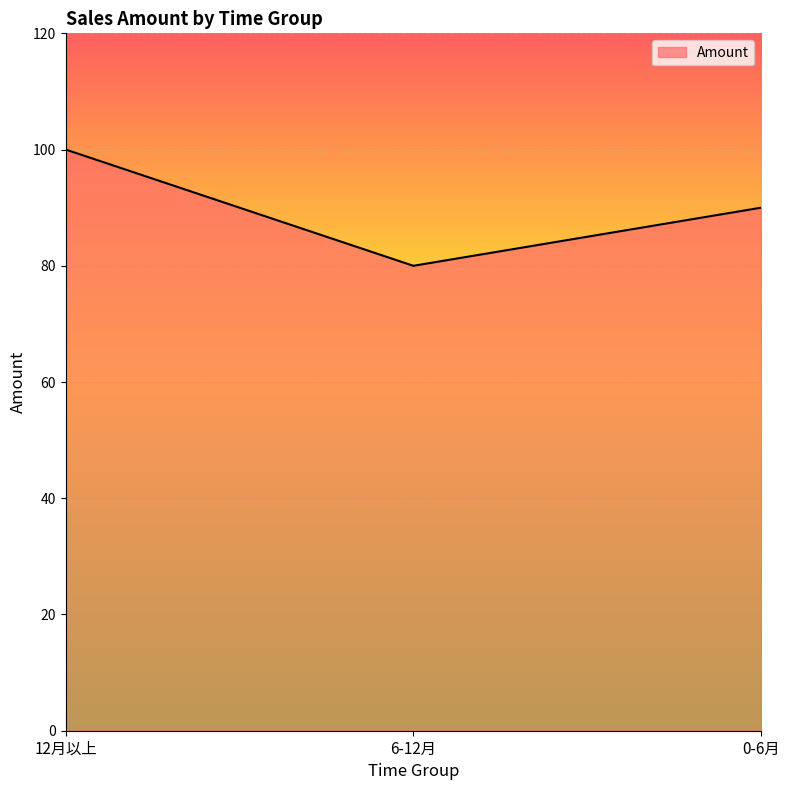

List the labels in order of value, largest first.

12月以上, 0-6月, 6-12月